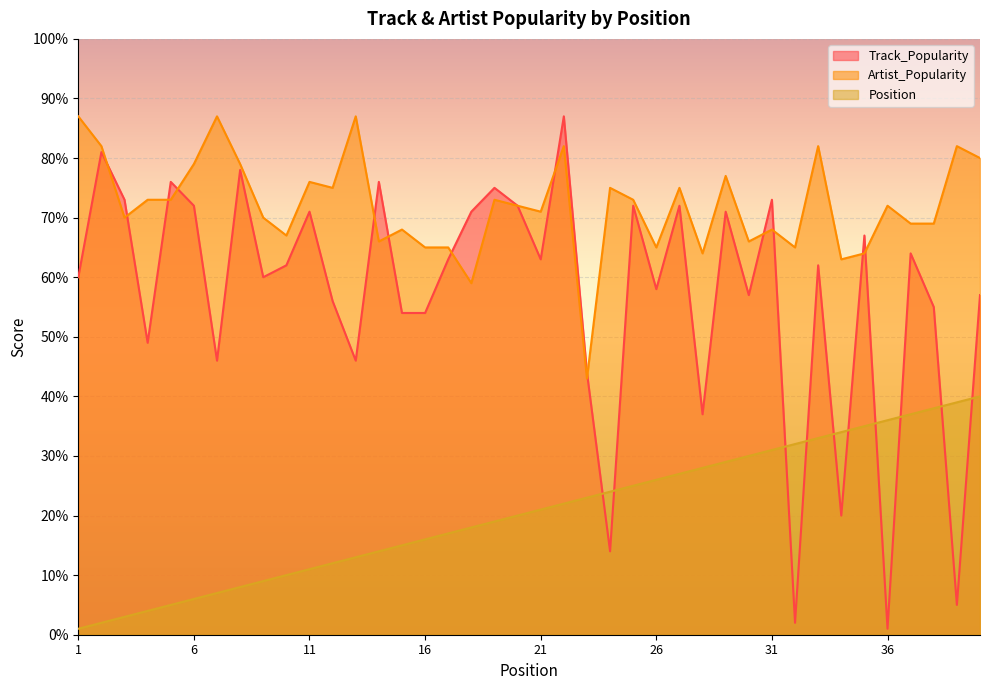

Rank the series by their maximum value, from highest to lowest.

Track_Popularity, Artist_Popularity, Position